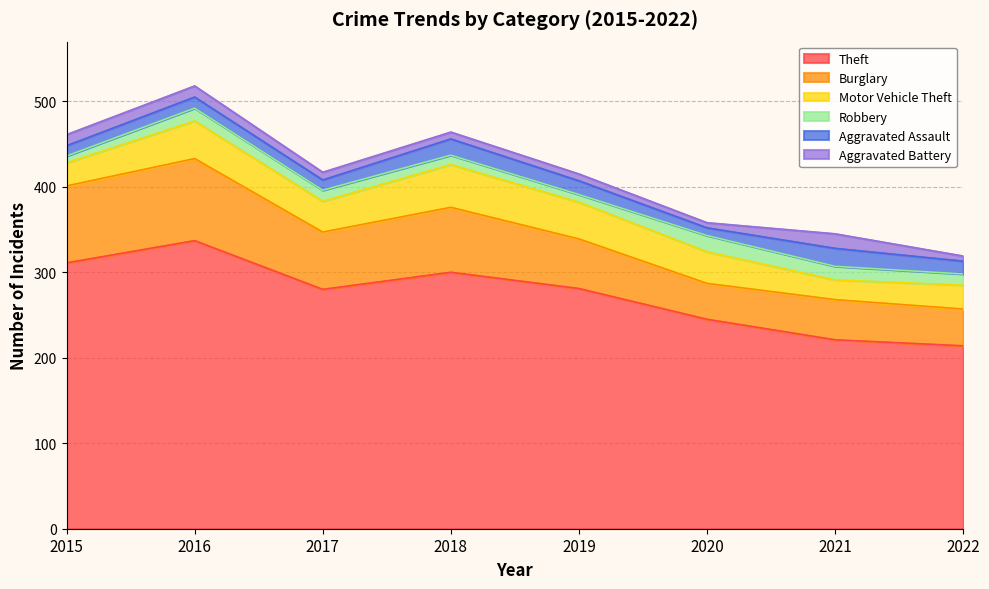

In Motor Vehicle Theft, how many points are higher than both neighbors (excluding endpoints)?

2